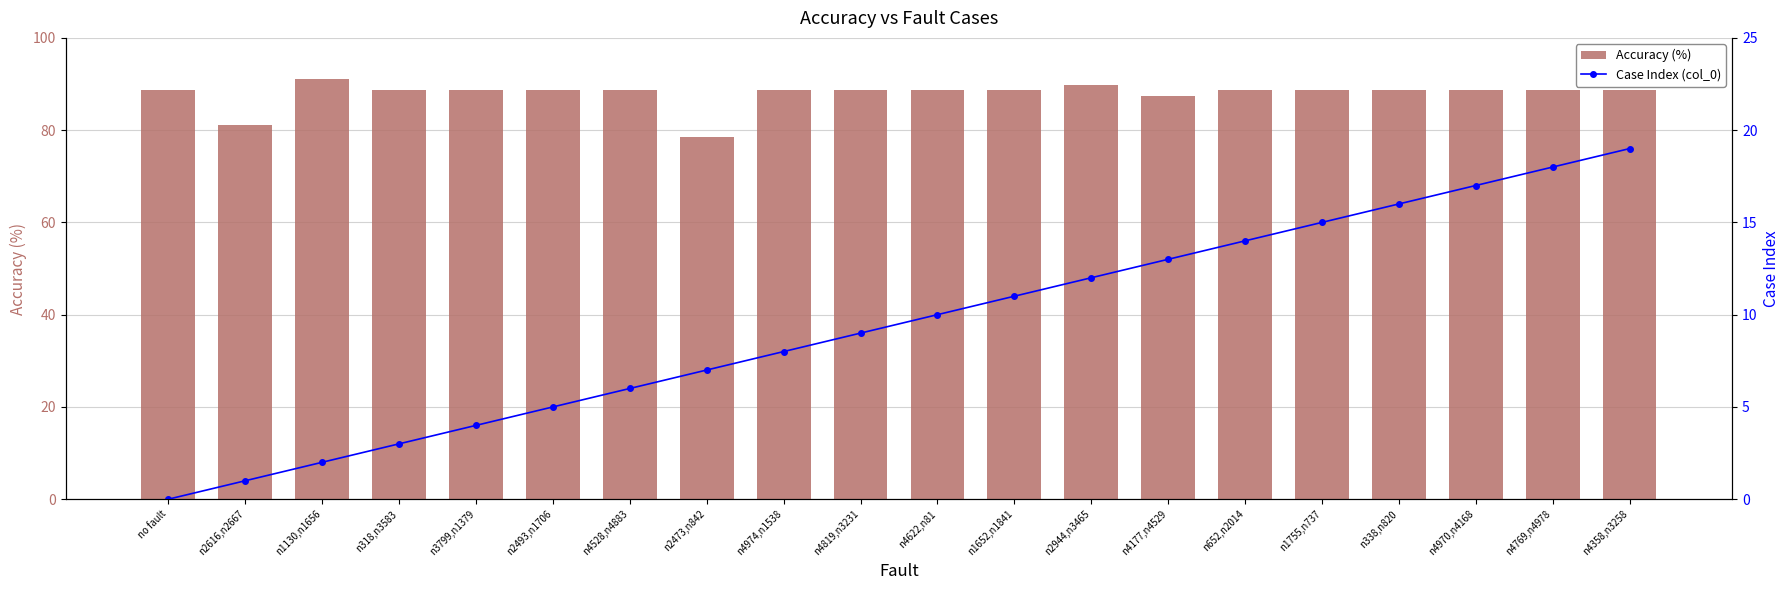

What is the maximum value for Accuracy (%)?

91.1